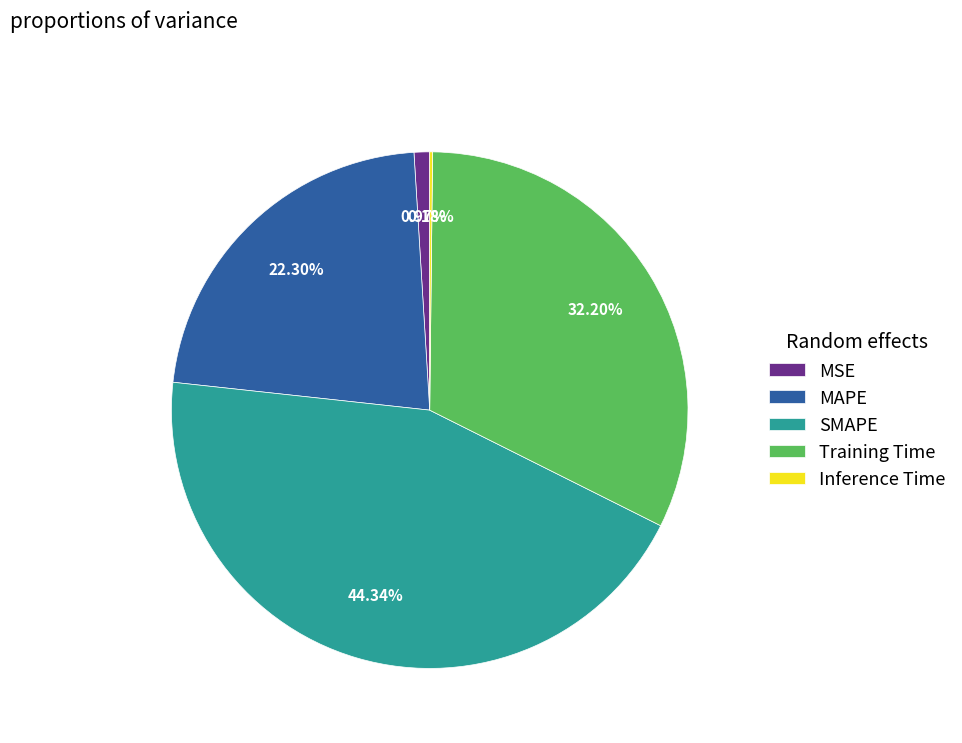

How much of the chart is everything except MAPE?

77.7%